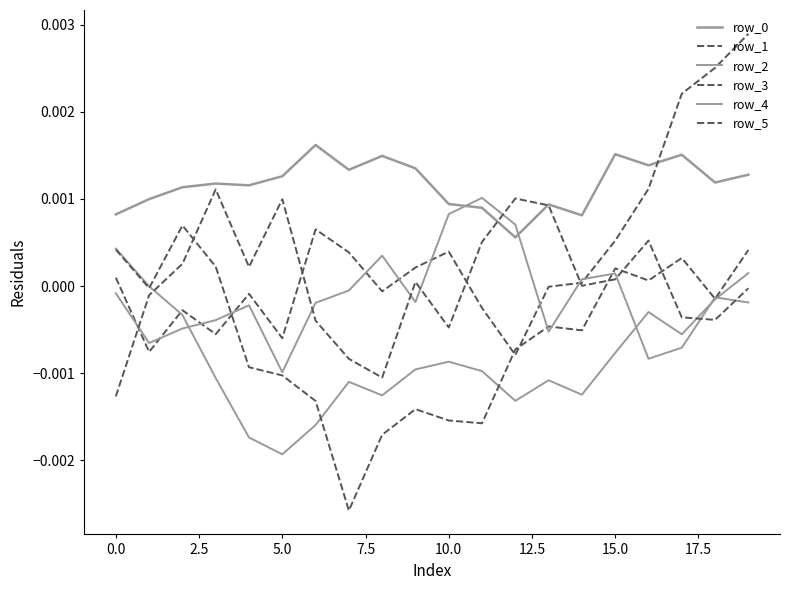

True or false: row_1 has more than 2 interior local peaks.

True